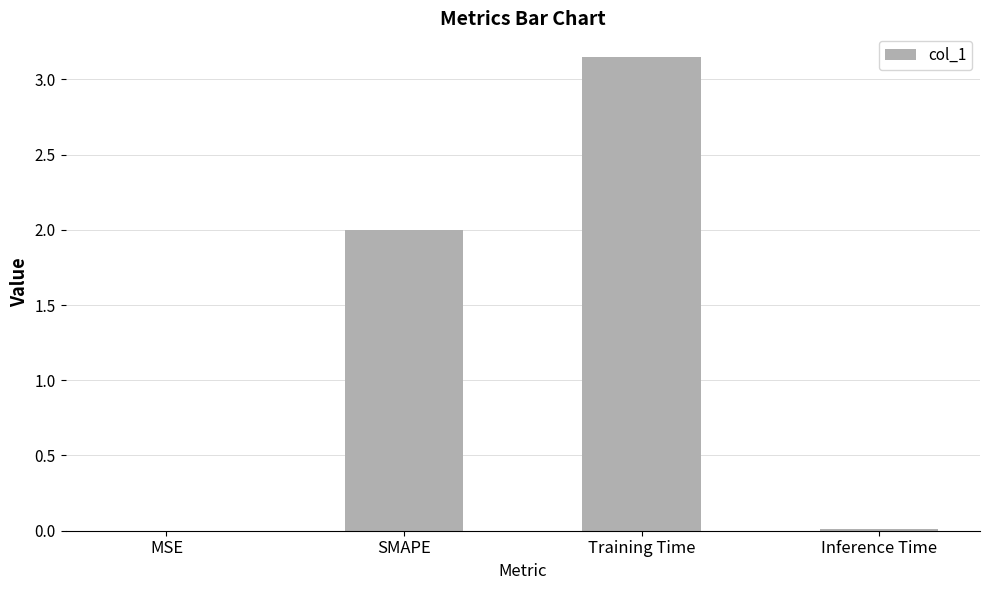

Which category has the highest value across all series?

Training Time